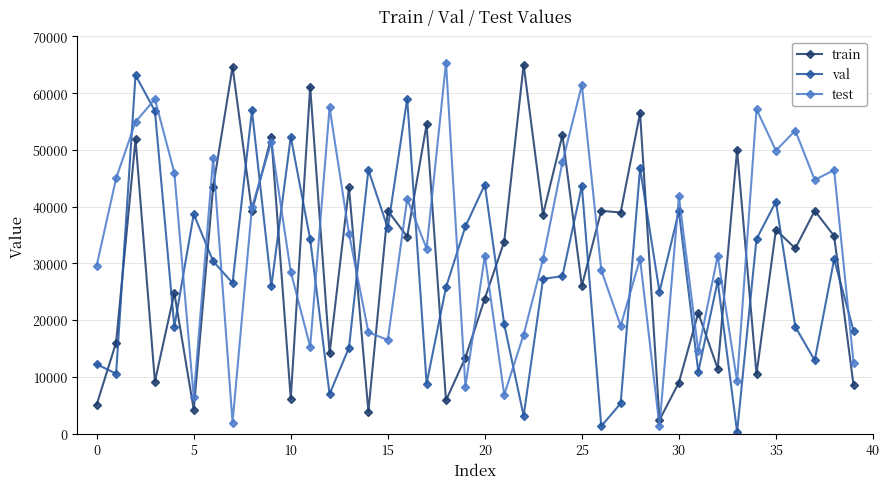

What is the highest value of the train series?

65022